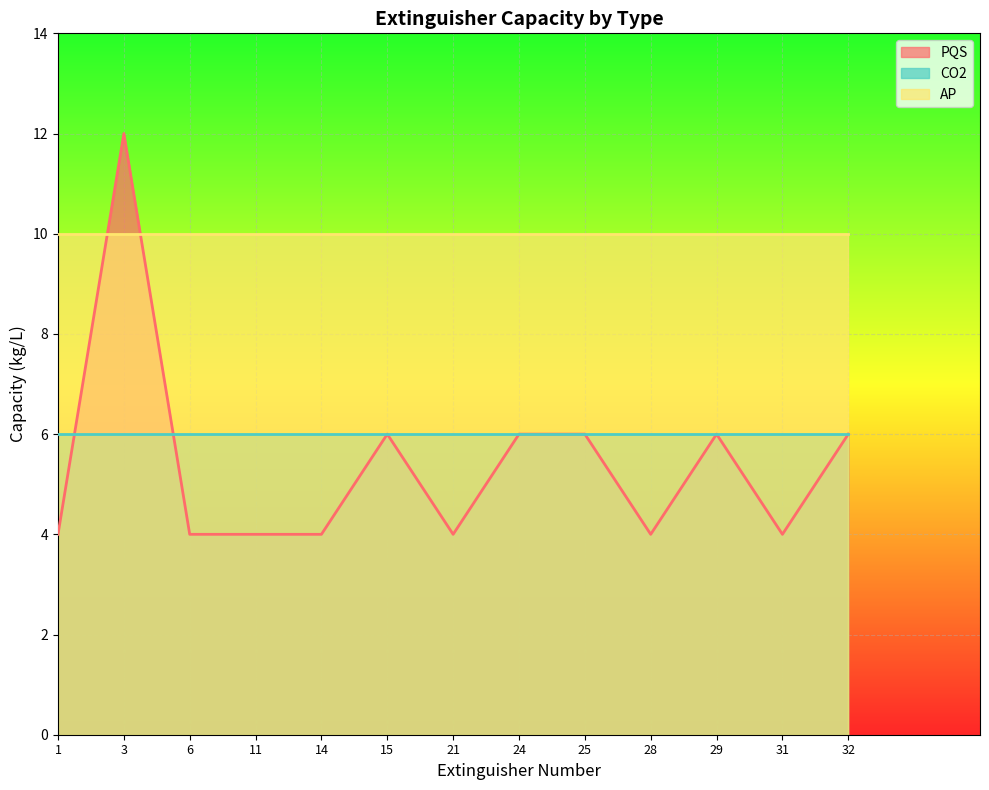

What is the sum of all AP values?

130